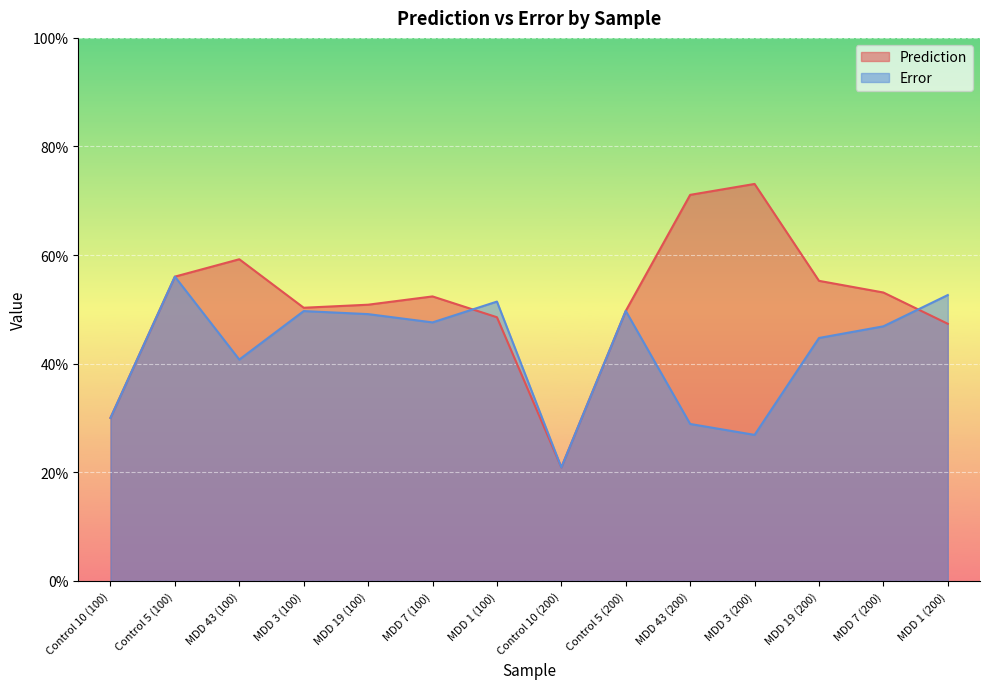

Reading left to right, list all the values displayed in this chart.

Prediction: 0.3	0.6	0.6	0.5	0.5	0.5	0.5	0.2	0.5	0.7	0.7	0.6	0.5	0.5
Error: 0.3	0.6	0.4	0.5	0.5	0.5	0.5	0.2	0.5	0.3	0.3	0.4	0.5	0.5